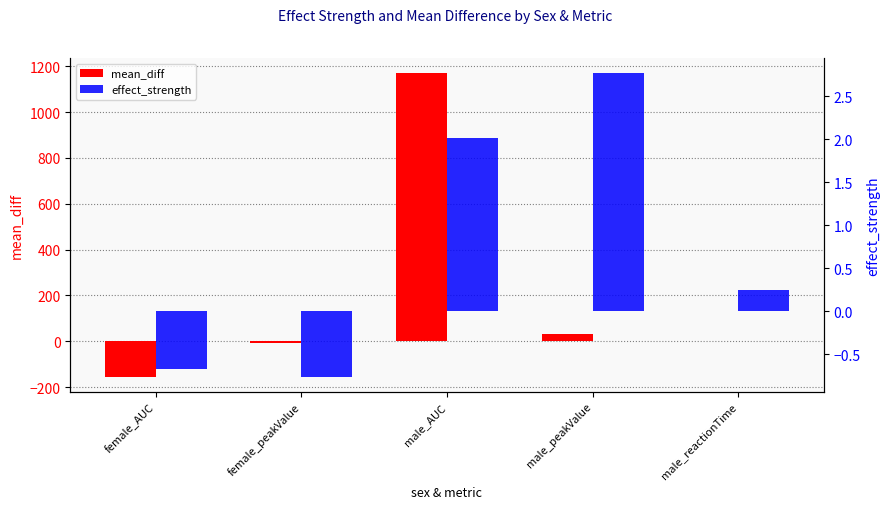

What are all the series names shown in the legend?

mean_diff, effect_strength